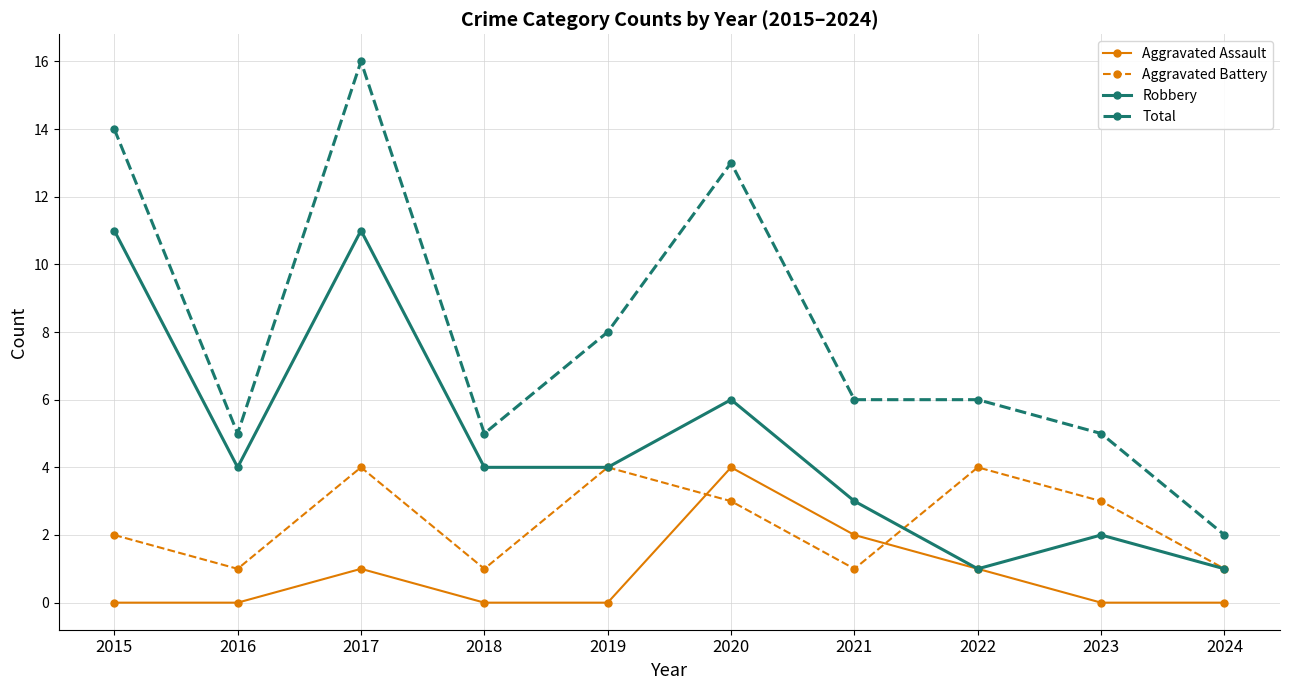

How many series are shown in this chart?

4